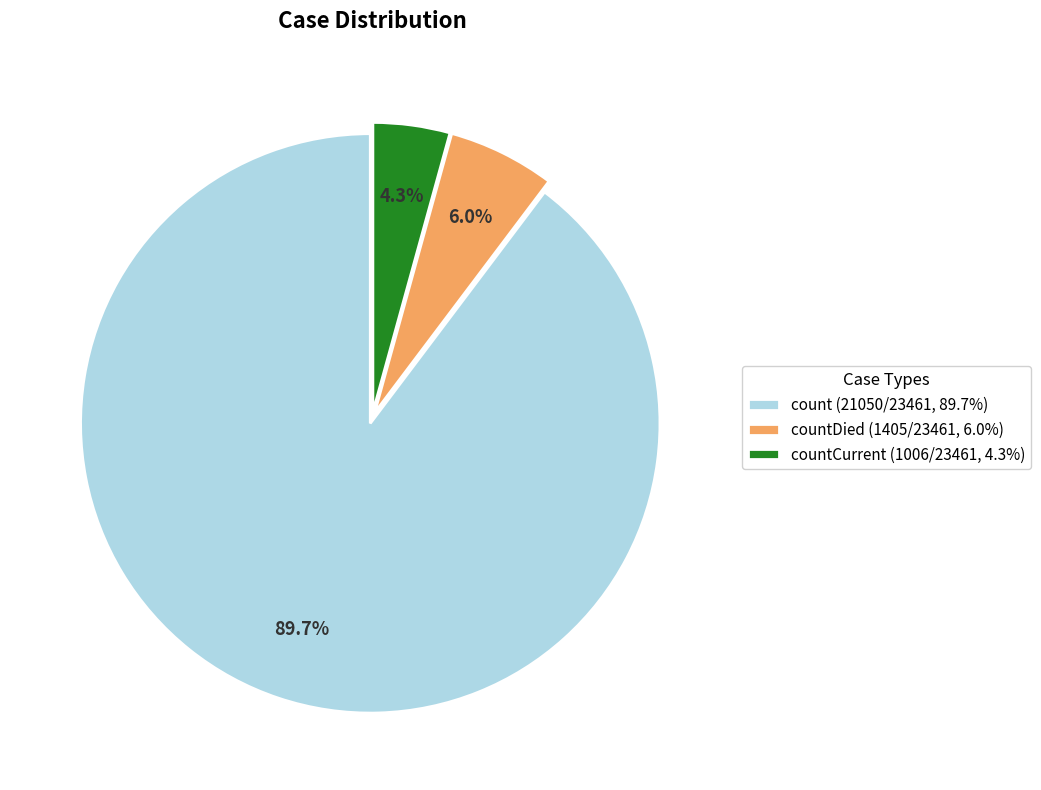

What portion of the pie excludes countDied (1405/23461, 6.0%)?

94.0%